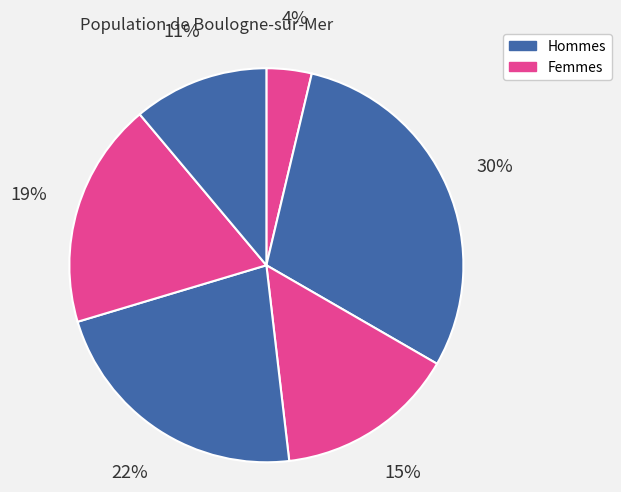

How many segments does this pie chart have?

6